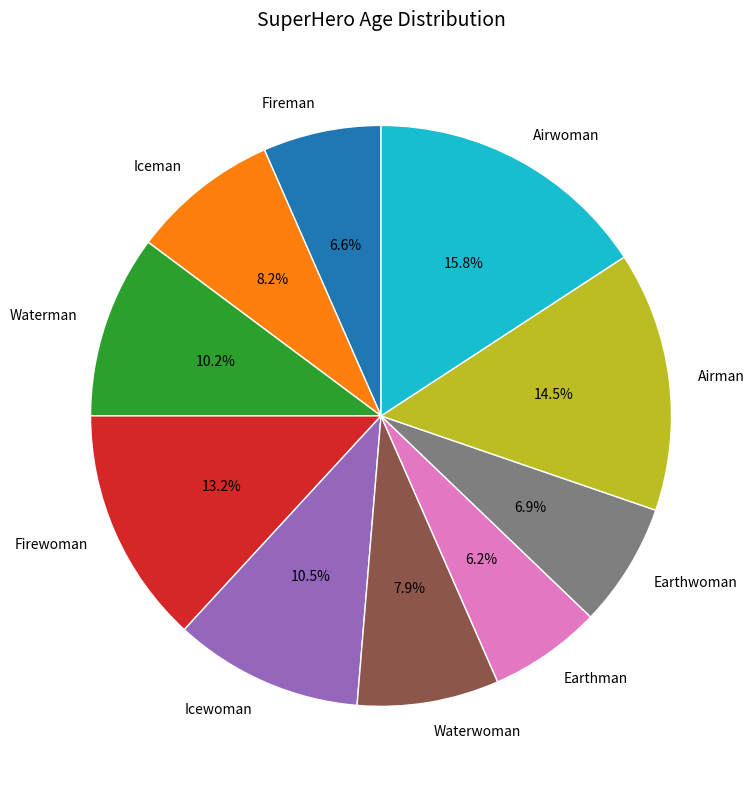

How many segments does this pie chart have?

10